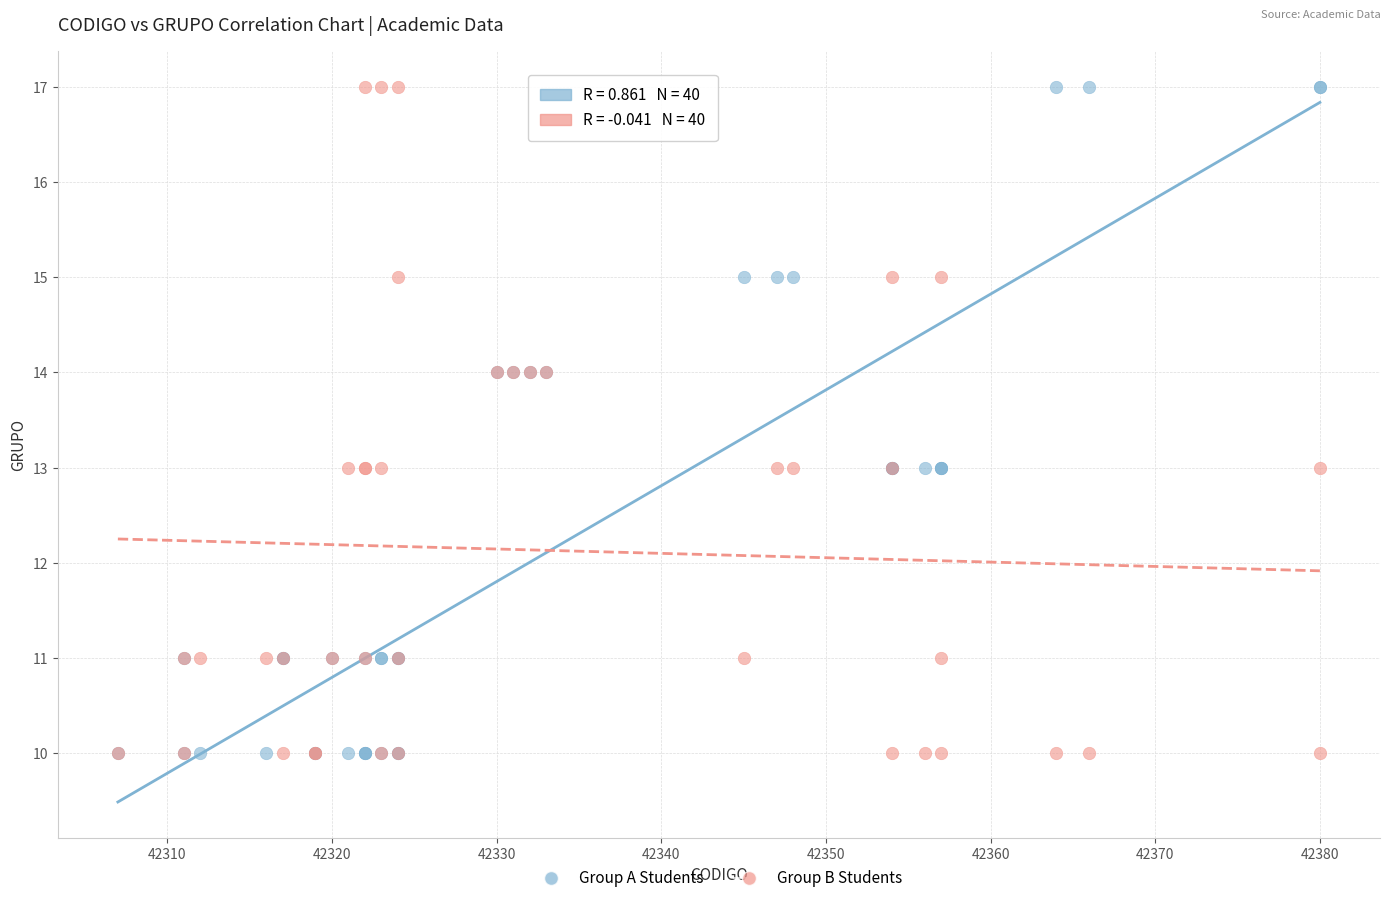

What is the X range (max minus min) for the scatter plot?

73